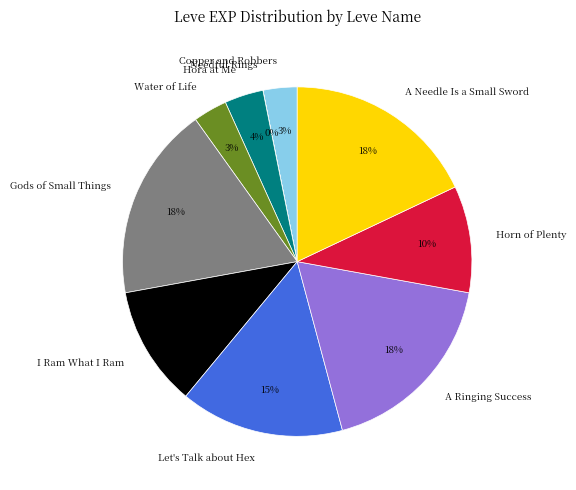

What is the ratio of the value at I Ram What I Ram to the value at A Needle Is a Small Sword?

0.6